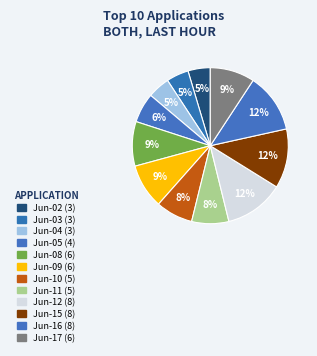

Count the number of slices in the pie.

12